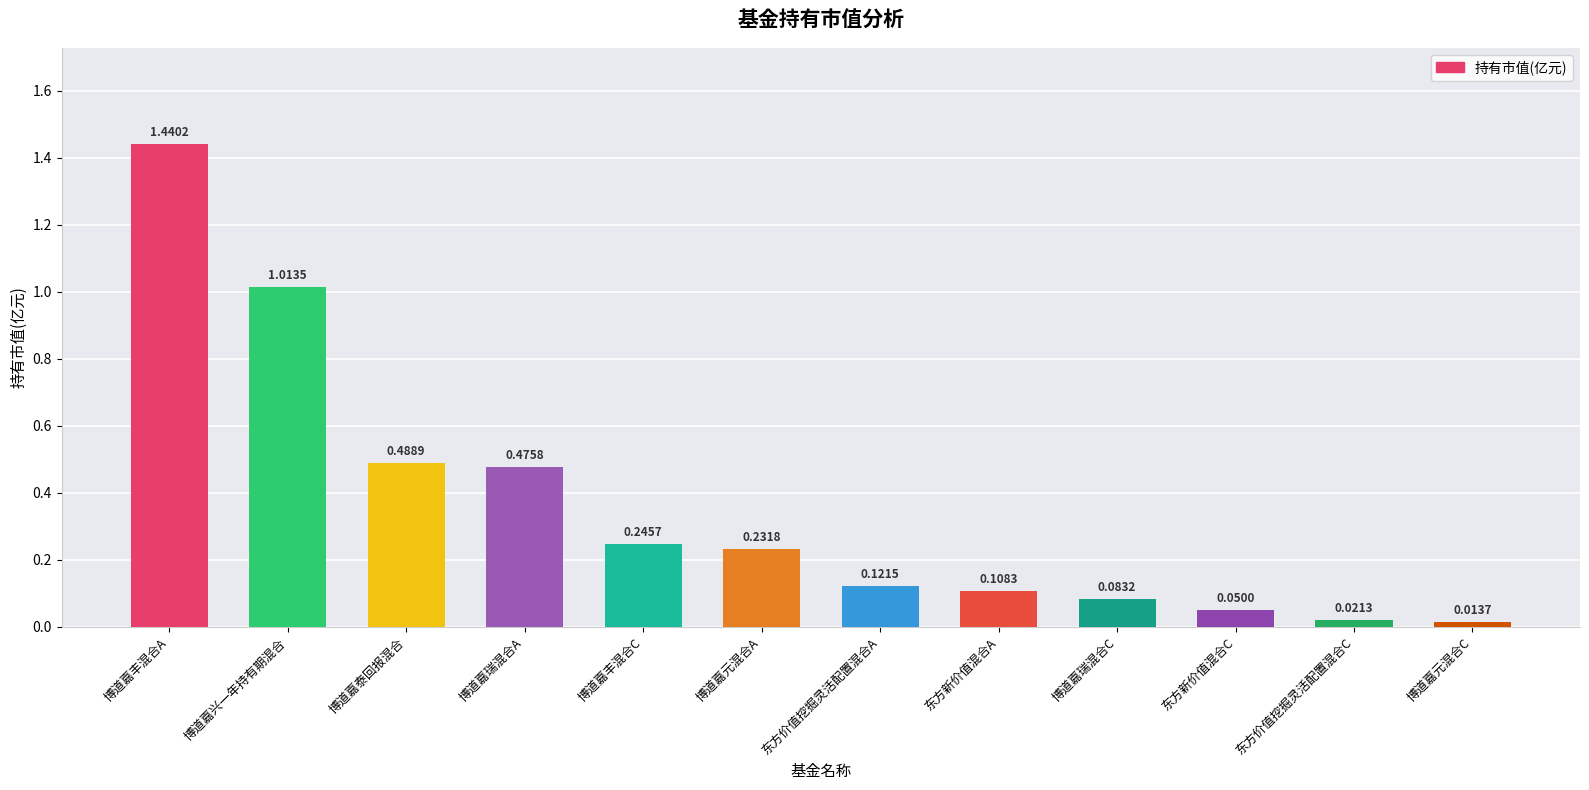

What is the label of the 2nd bar from the left?

博道嘉兴一年持有期混合